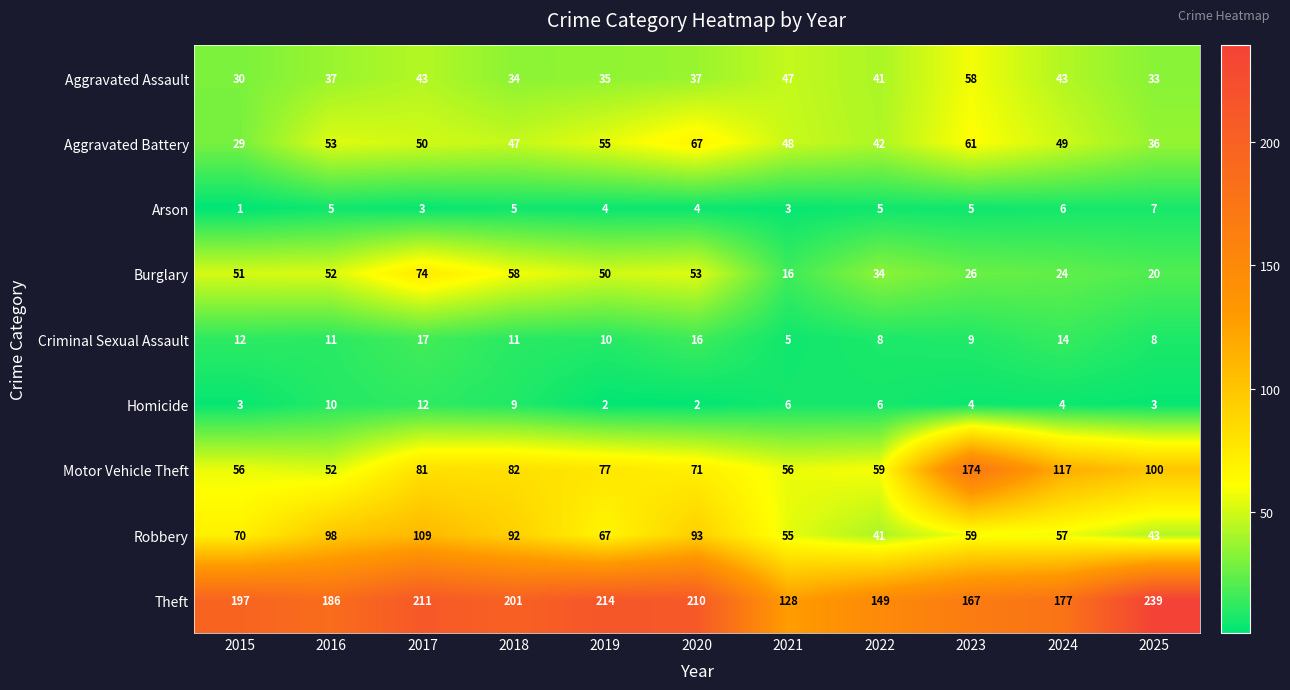

Is it true that Motor Vehicle Theft equals 29 at 2015?

False